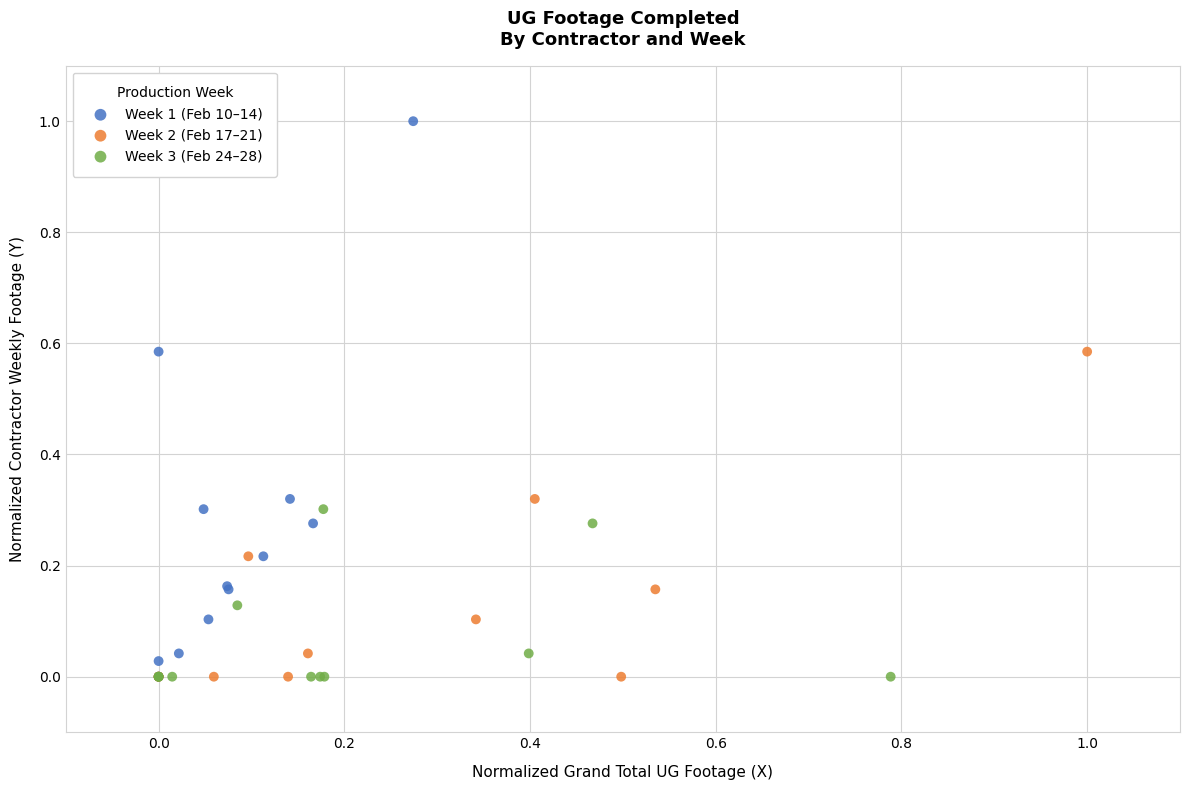

Which series contains the highest Y value?

Week 1 (Feb 10–14)